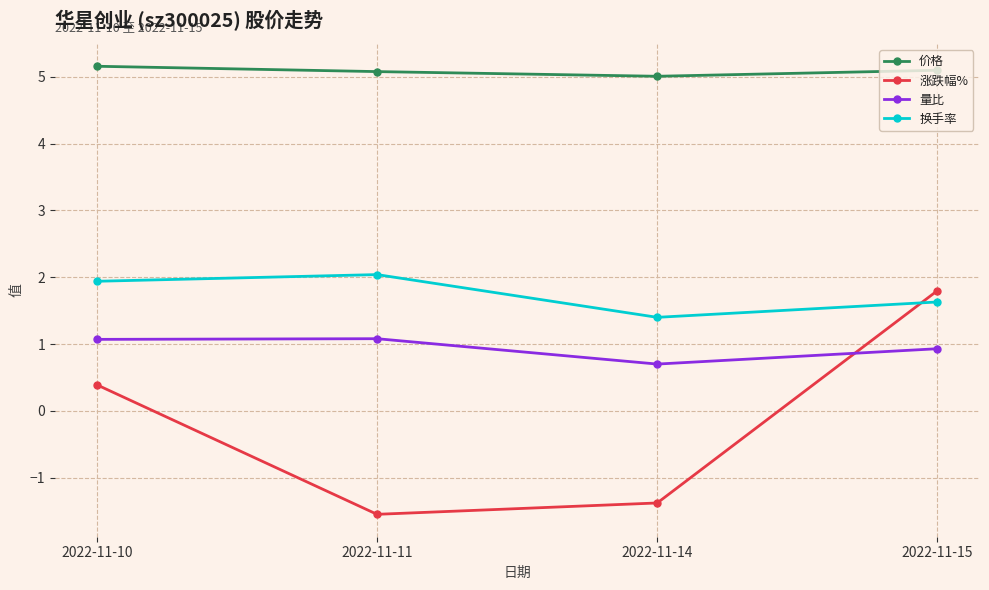

How many values in the 量比 series exceed 1?

2